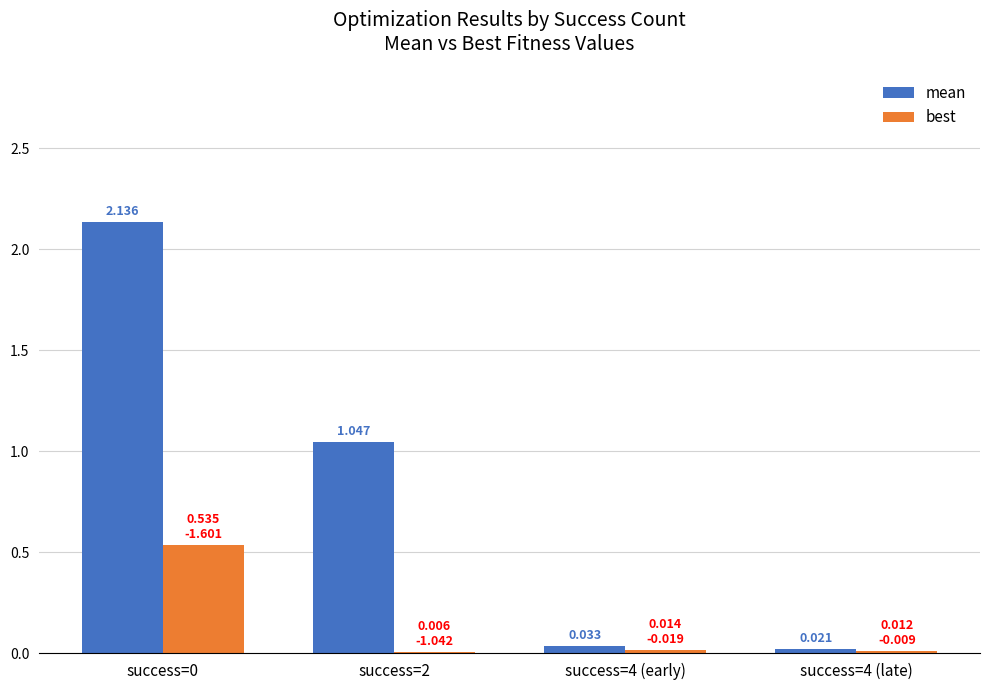

Which series has the largest total across all categories?

mean